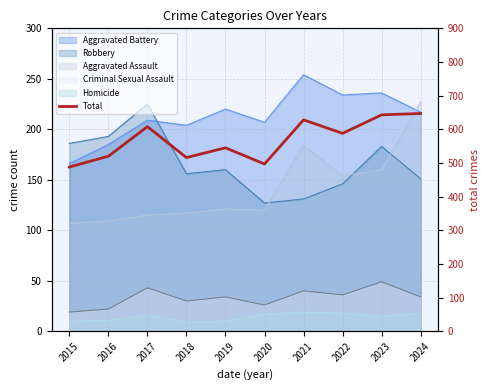

What is the approximate value at 2022?

588